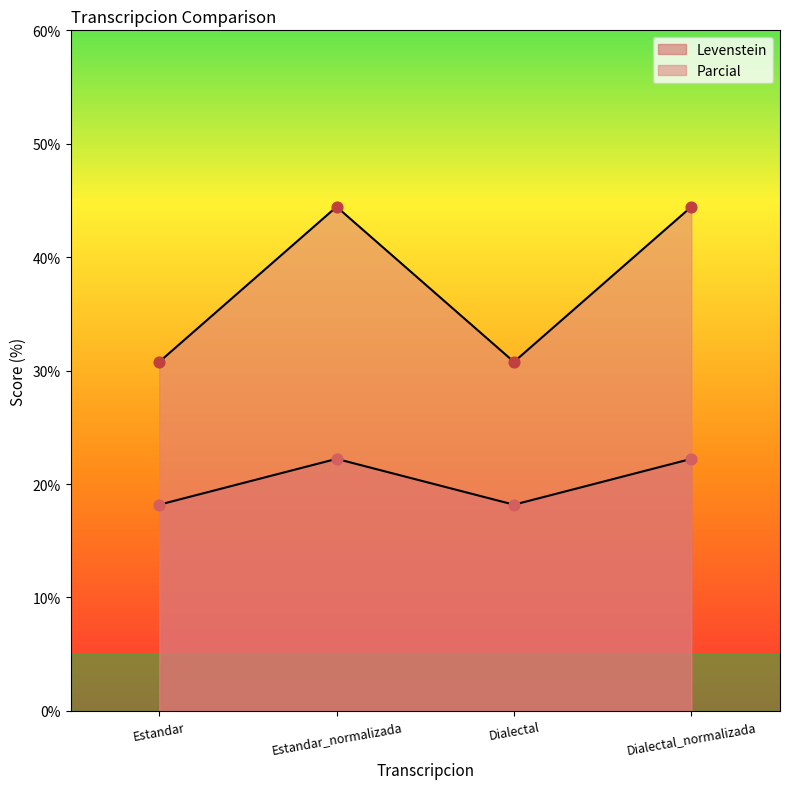

Which series reaches the maximum Y coordinate?

Parcial